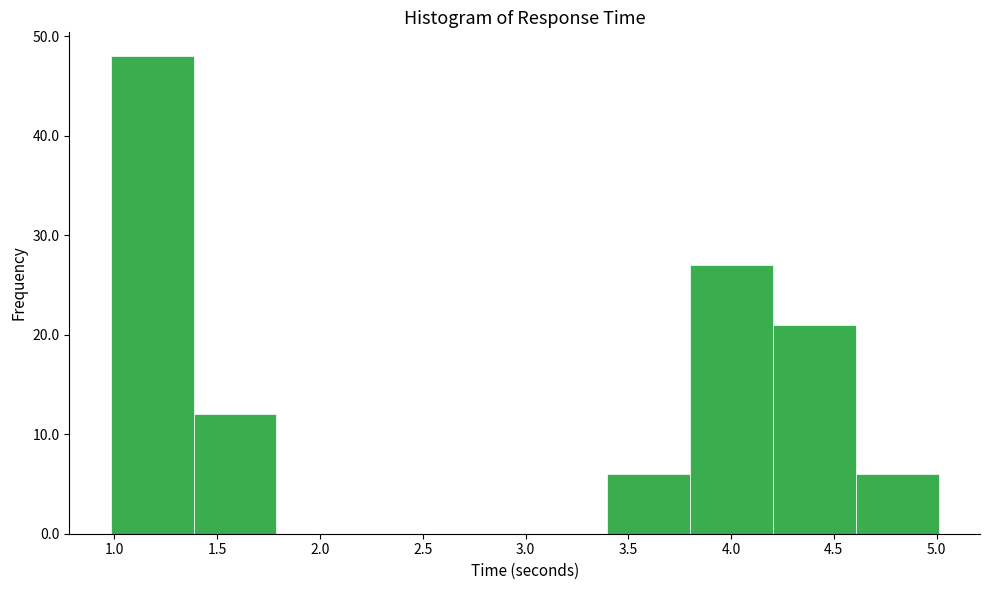

Over which range of the x-axis is the bar tallest?

1.0 to 1.4